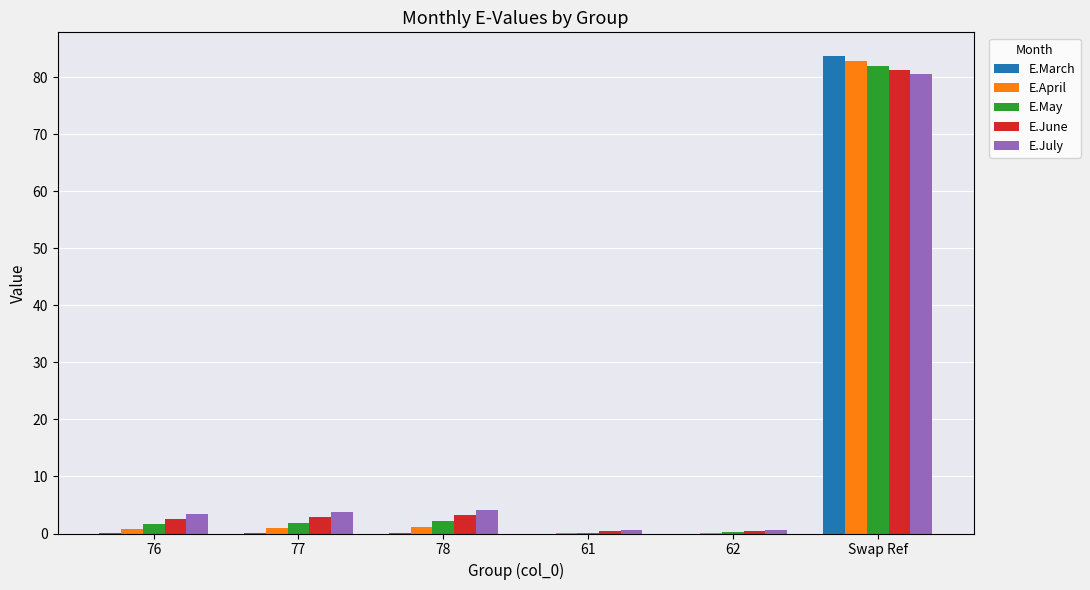

What is the sum of all E.June values?

90.6